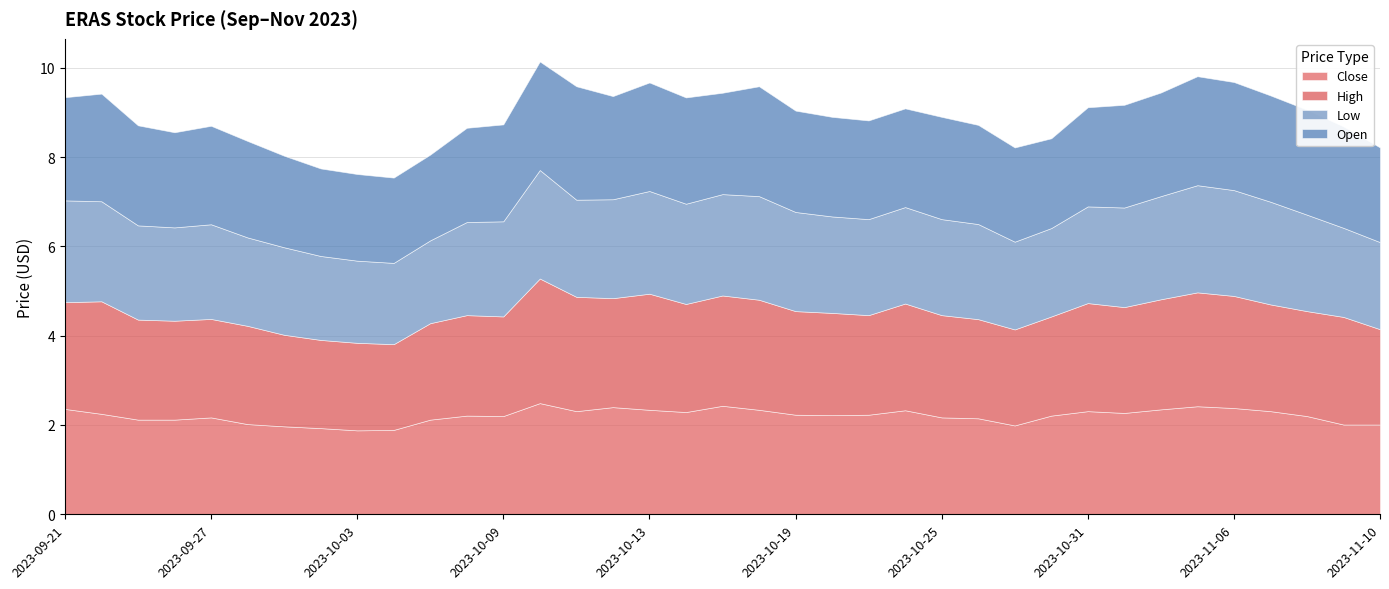

What is the smallest value displayed?

1.8